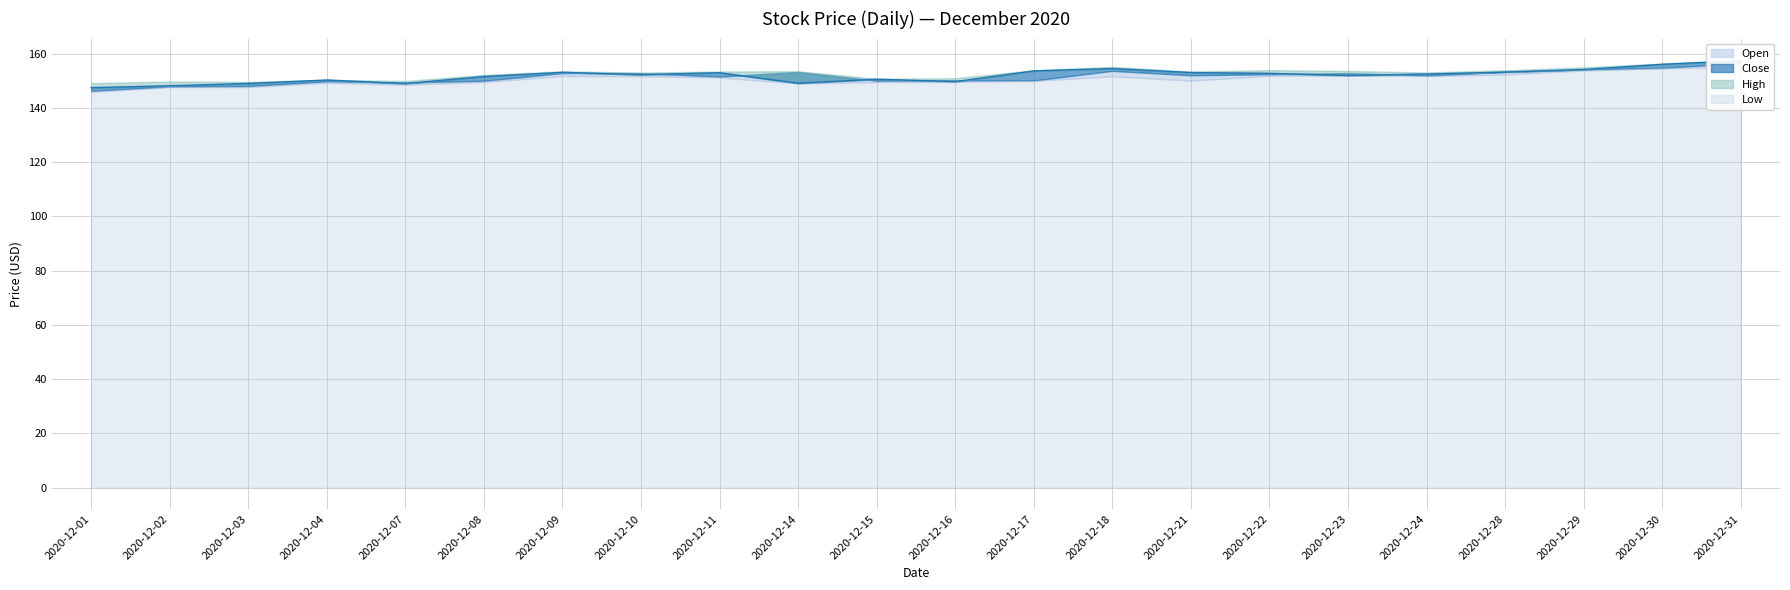

What is the difference between the High values at 2020-12-04 and 2020-12-09?

3.2